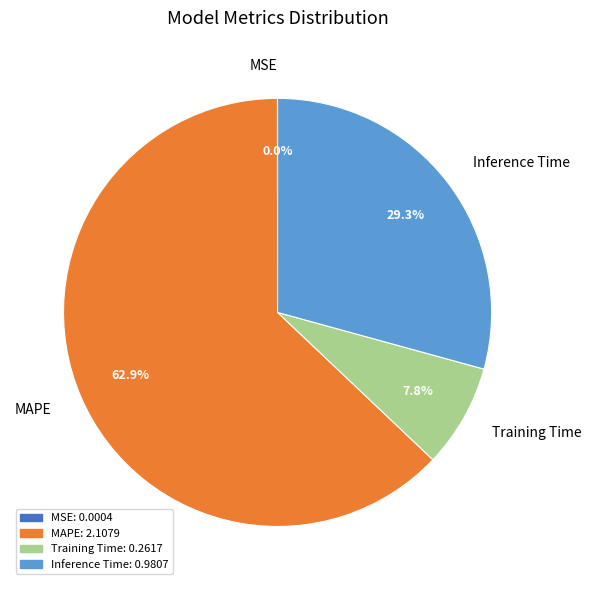

What is the largest slice in the pie chart?

MAPE